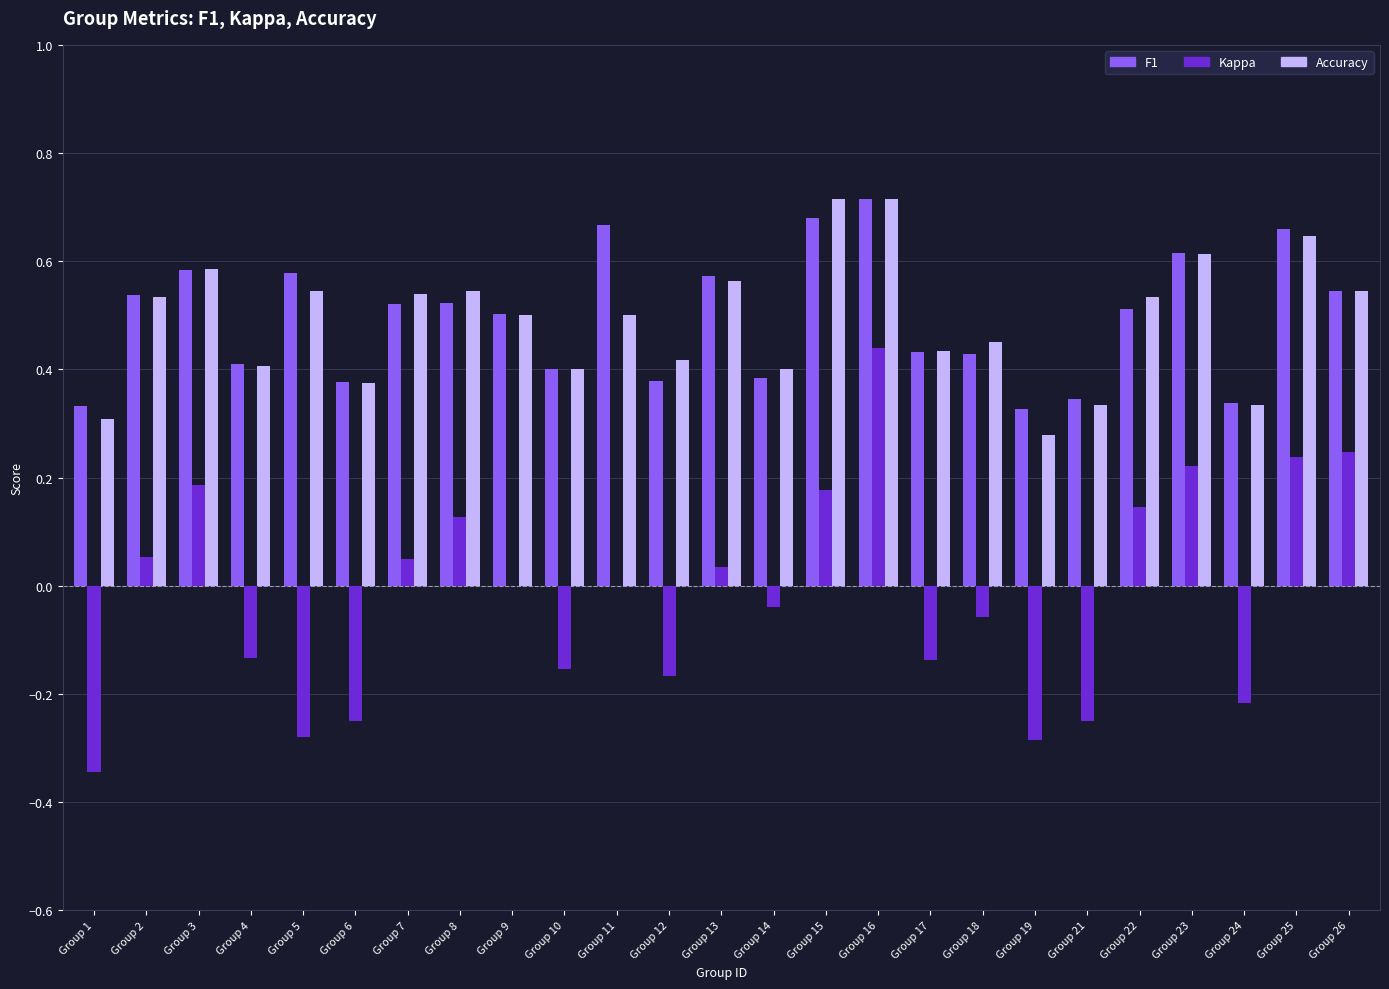

At which category is the sum across all series the highest?

Group 16